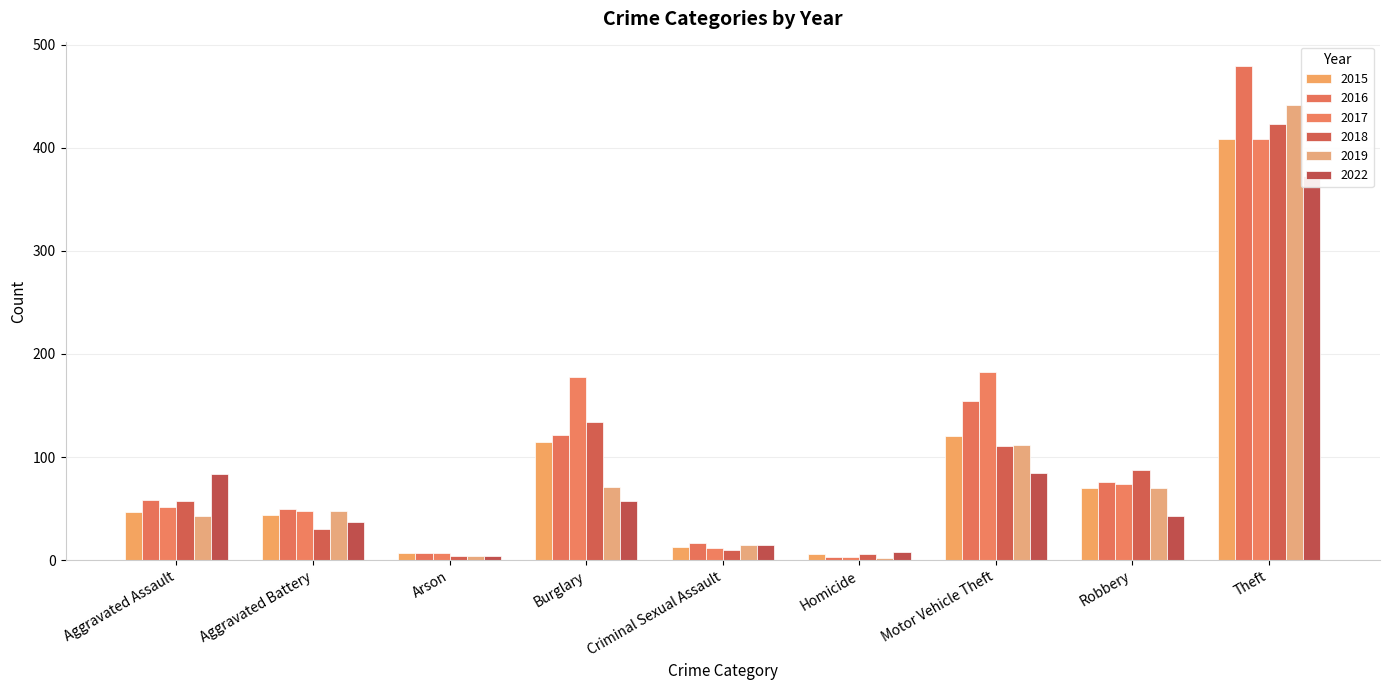

The value of 2016 at Theft is 642. True or false?

False